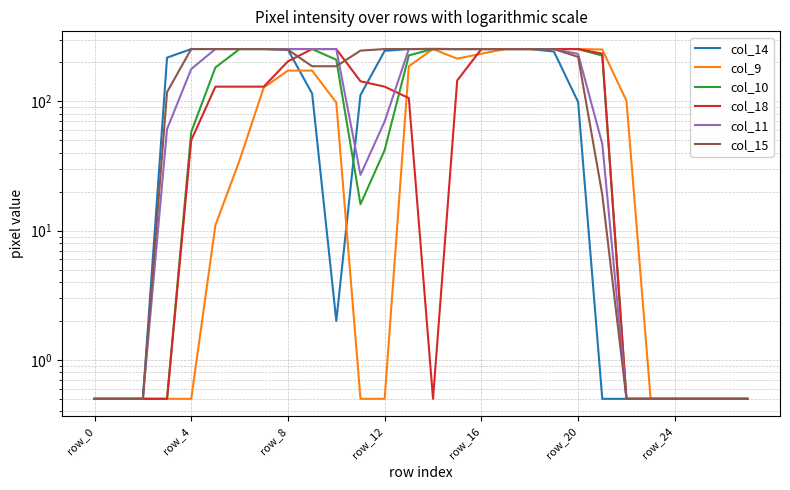

True or false: col_18 and col_11 intersect in this chart.

True